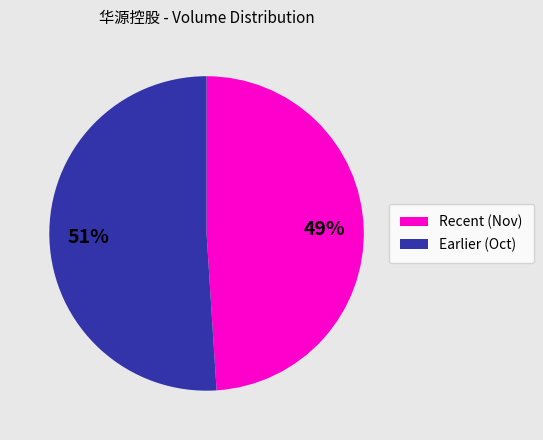

Does any single category account for the majority?

Yes